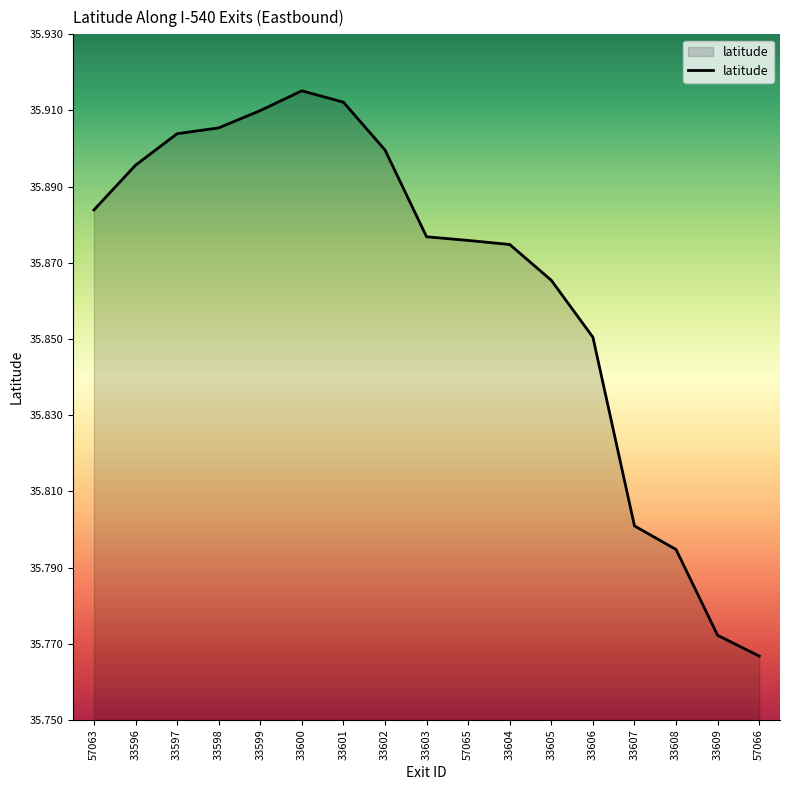

What position from the right is 33607?

4